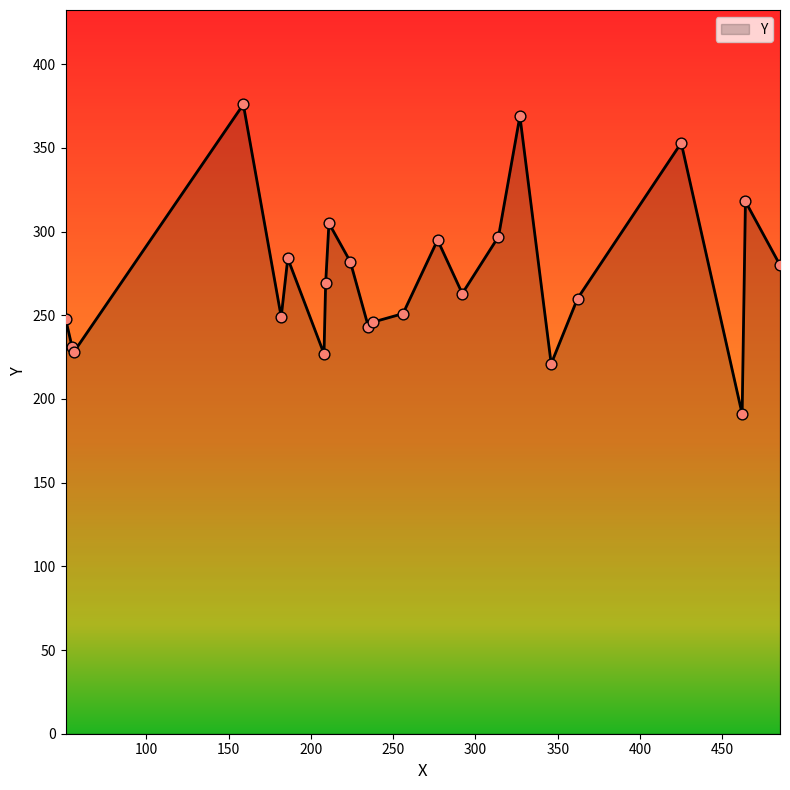

What is the minimum value shown in the chart?

191